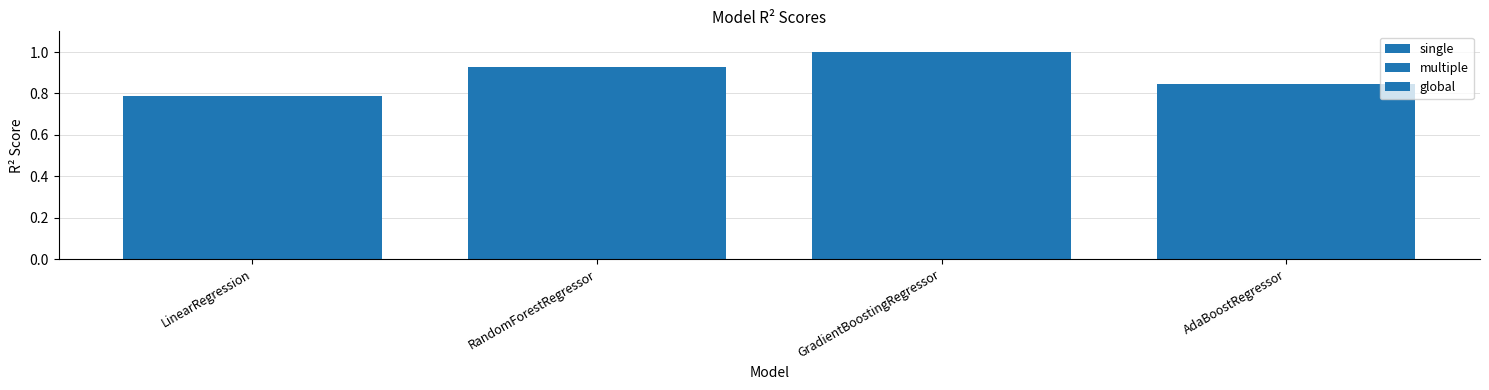

How many bars are there in each group?

3